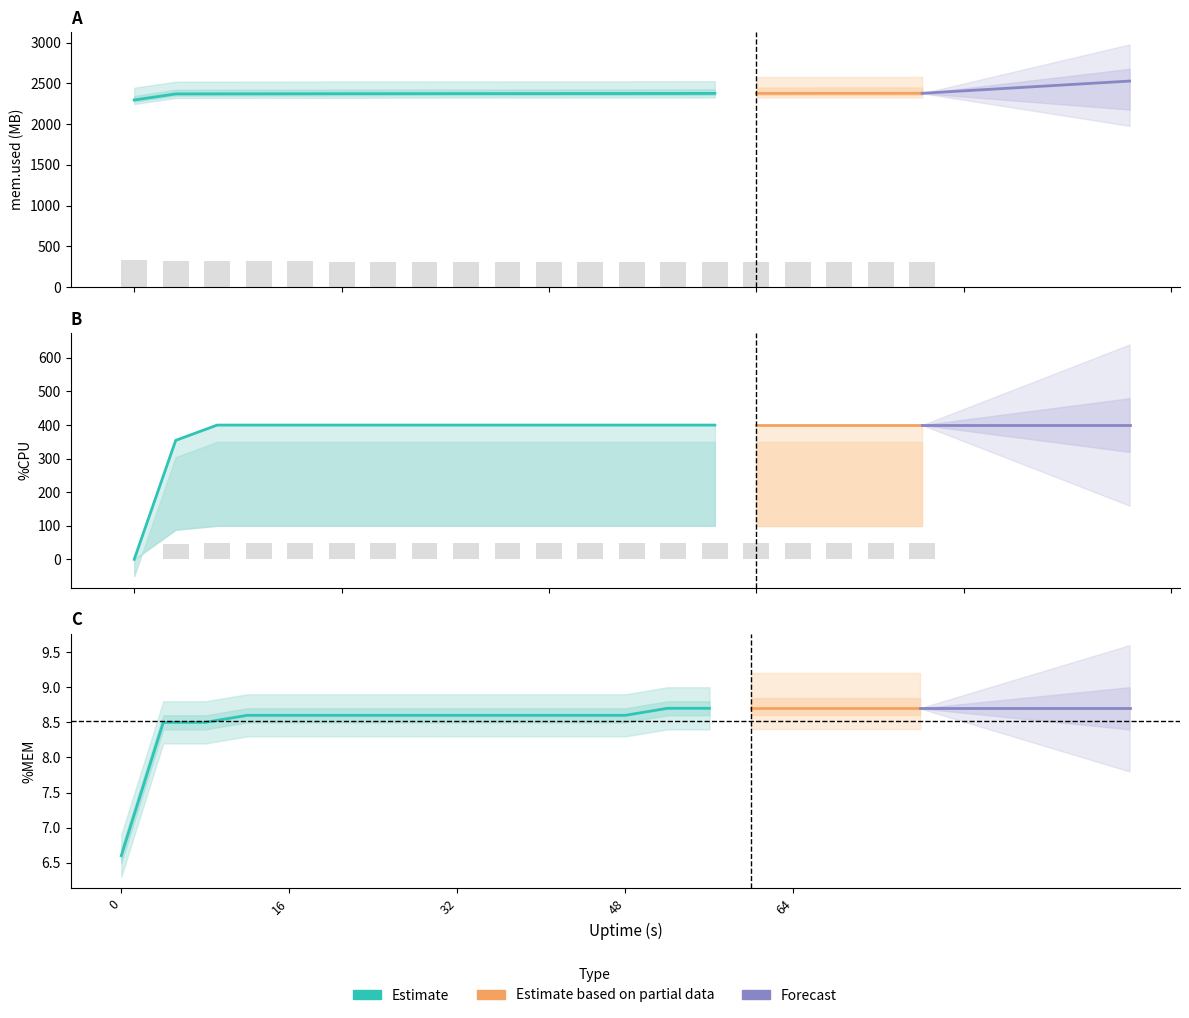

Is the value of mem.avail.KB at 16 greater than the value of mem.used.KB at 12?

No